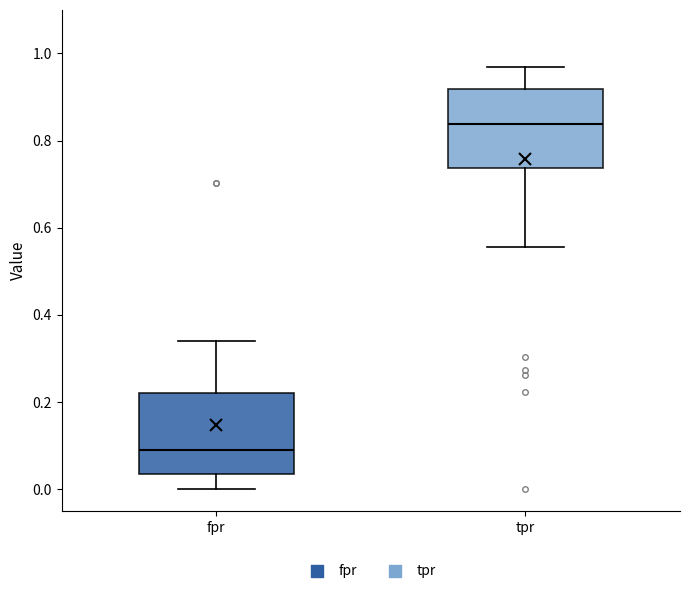

Reading left to right, transcribe this box plot: for each box, give where its median line is, the range the box spans, and where its two whiskers end, as read against the y-axis. The values are not printed on the chart, so give them approximately, as read against the axis.

fpr: median 0.08, box 0.04 to 0.22, whiskers 0.00 to 0.34
tpr: median 0.84, box 0.74 to 0.92, whiskers 0.56 to 0.96